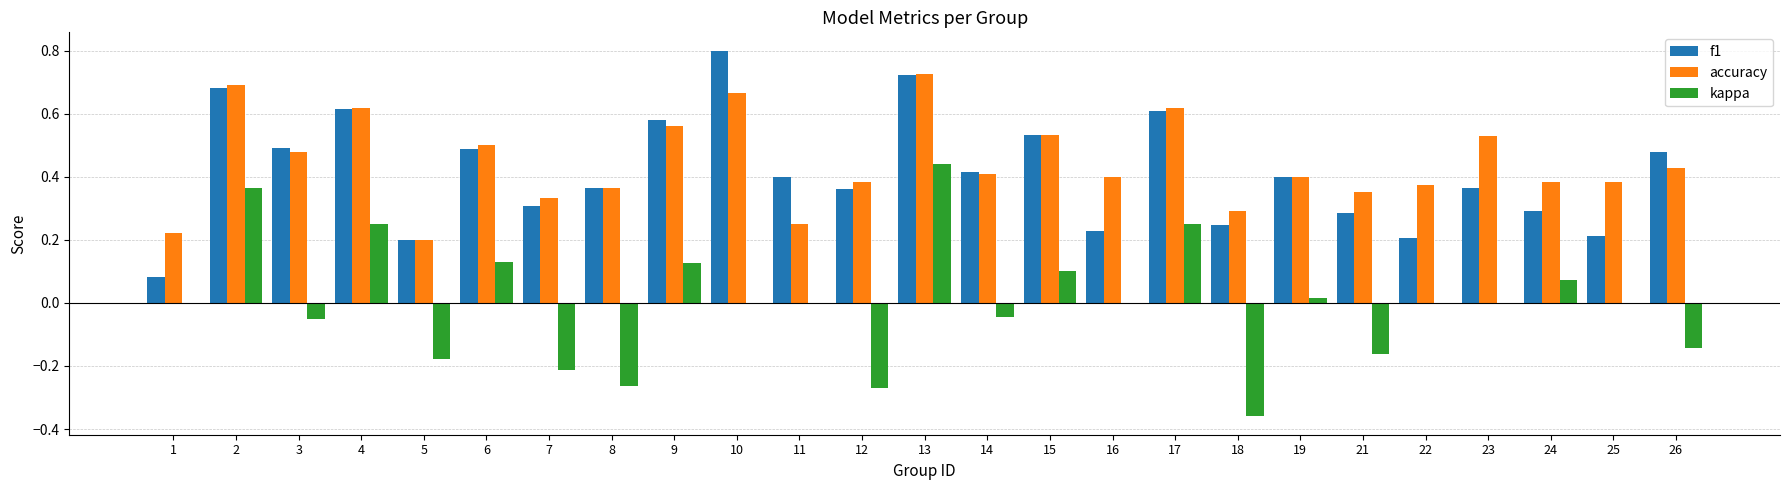

The accuracy series shows 0.7 at 24. True or false?

False